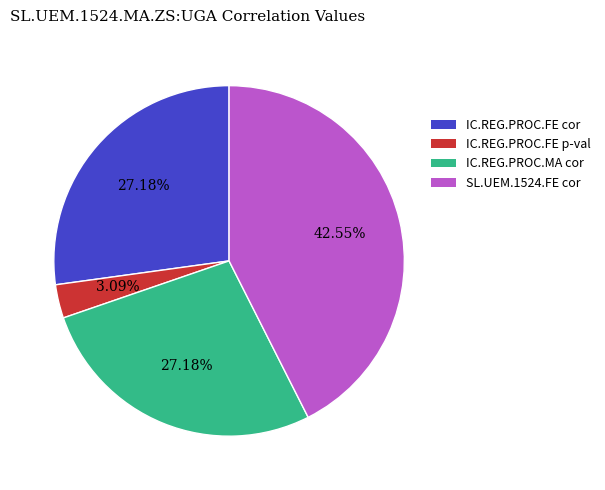

Does any single category account for the majority?

No